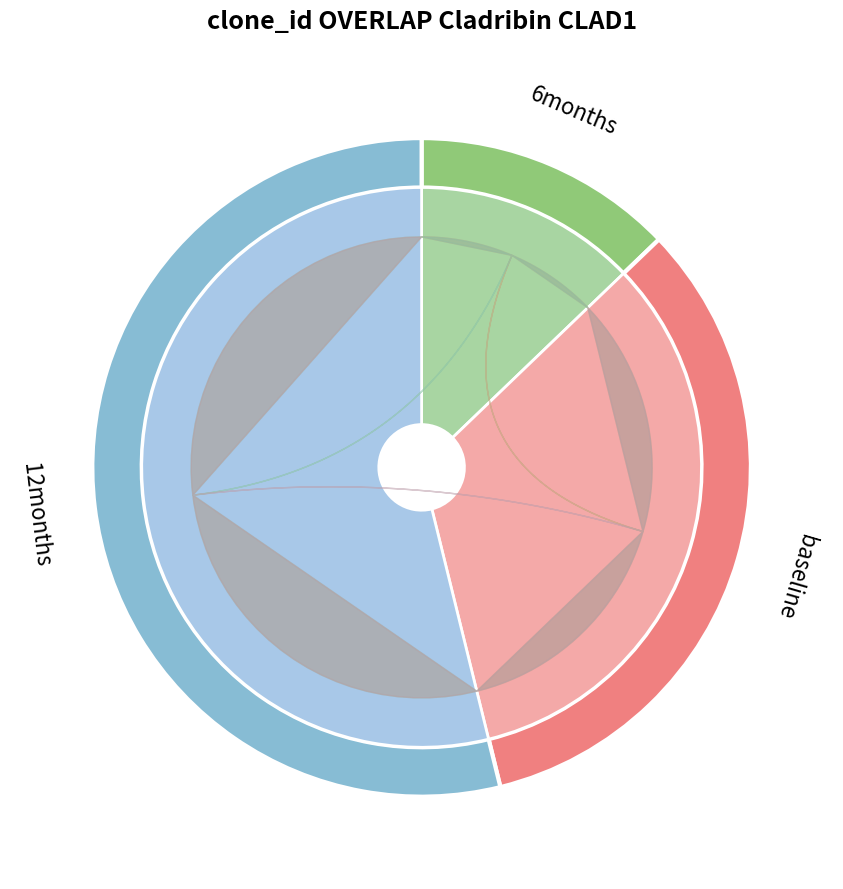

Between 4 and 3, which is larger?

4